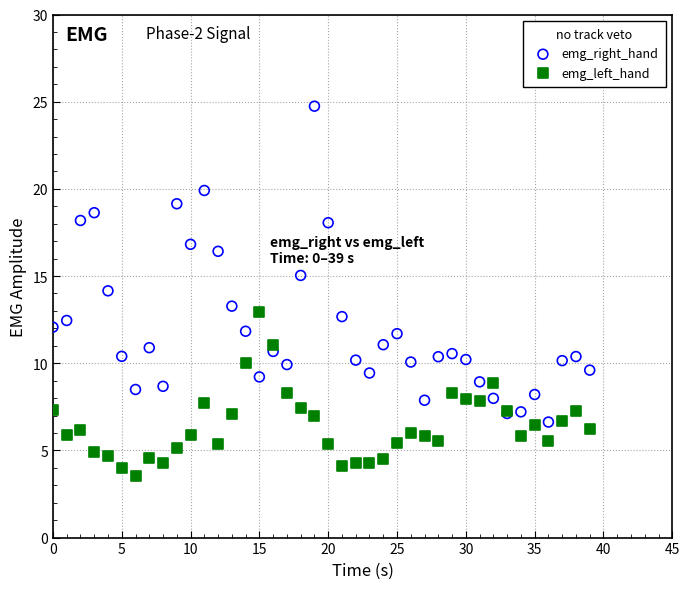

Which series contains the highest Y value?

emg_right_hand